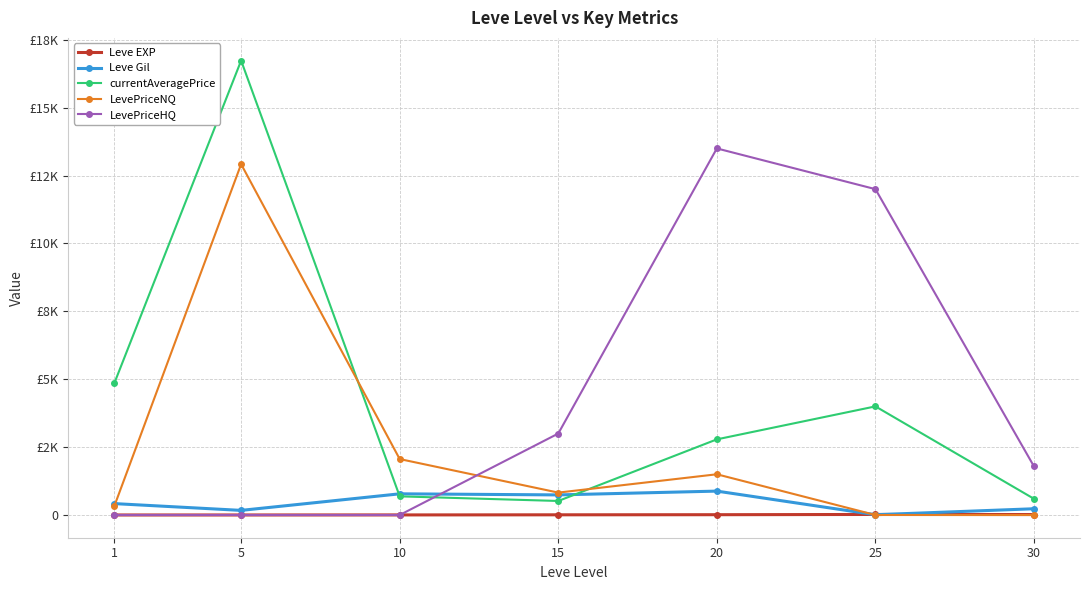

True or false: currentAveragePrice and Leve EXP intersect in this chart.

False